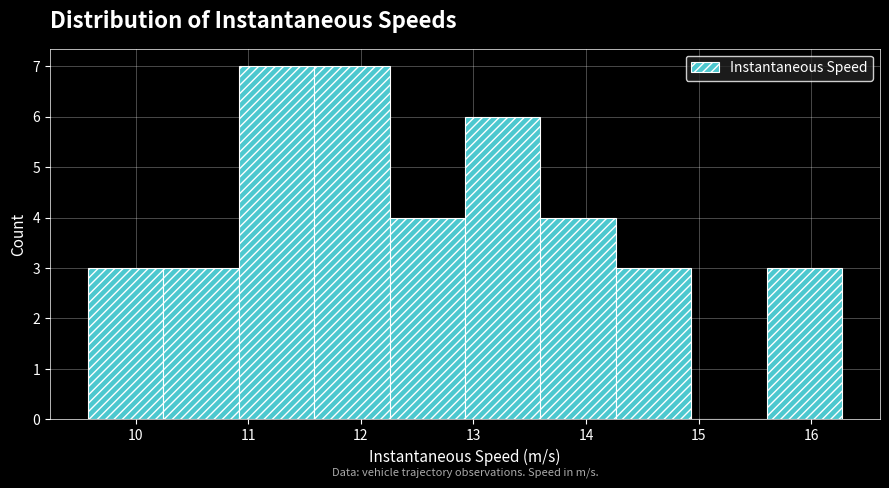

Reading left to right, list every bar in this chart as the range it spans on the x-axis followed by its height. Neither the bar edges nor the heights are printed on the chart, so give them approximately, as read against the axes.

9.6 to 10.2: 3
10.2 to 10.9: 3
10.9 to 11.6: 7
11.6 to 12.3: 7
12.3 to 12.9: 4
12.9 to 13.6: 6
13.6 to 14.3: 4
14.3 to 14.9: 3
14.9 to 15.6: 0
15.6 to 16.3: 3